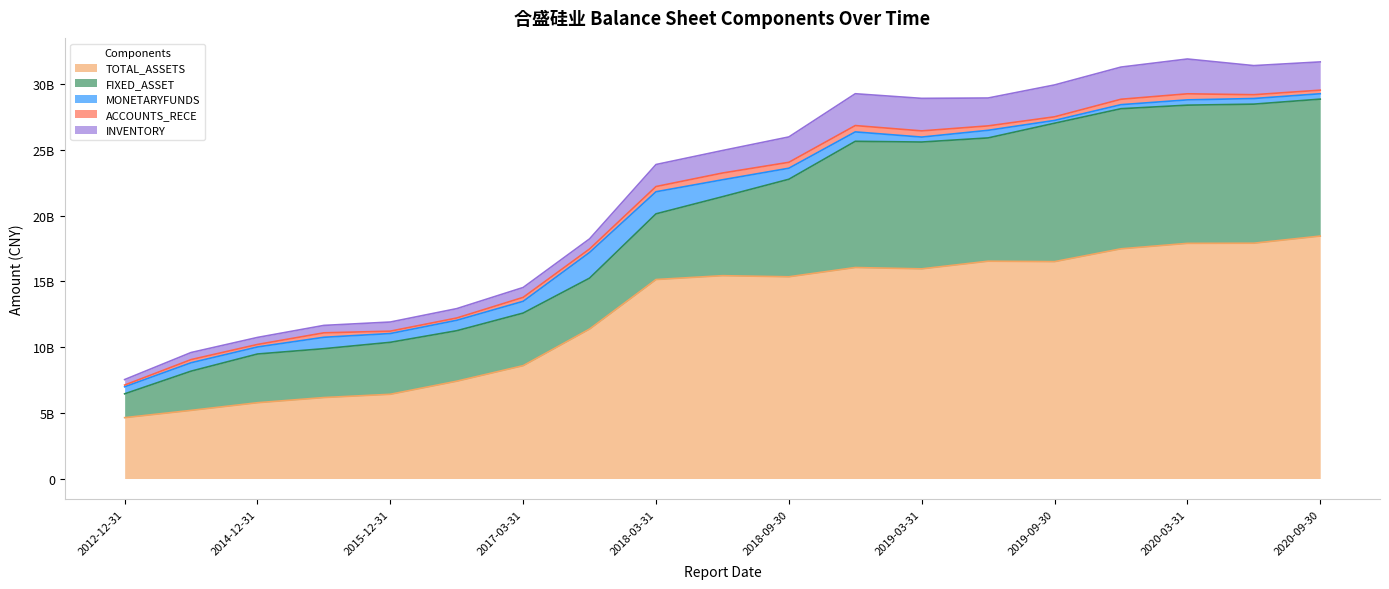

The value of MONETARYFUNDS at 2020-03-31 is 114054347.3. True or false?

False